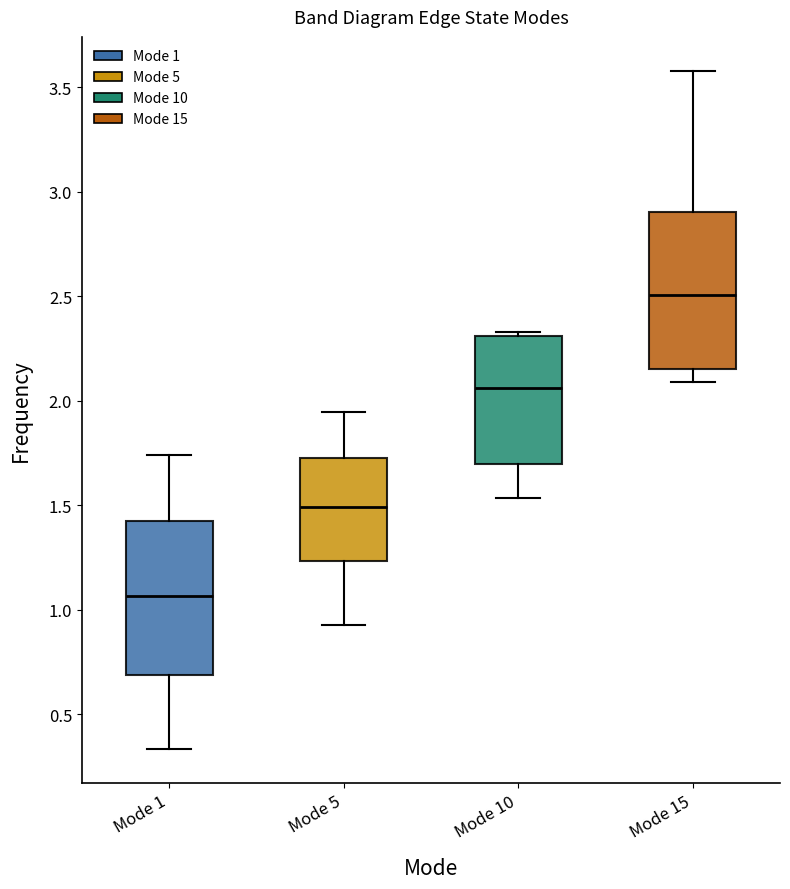

Where is the upper edge of the box for Mode 15 on the y-axis? The values are not printed on the chart, so give them approximately, as read against the axis.

2.90